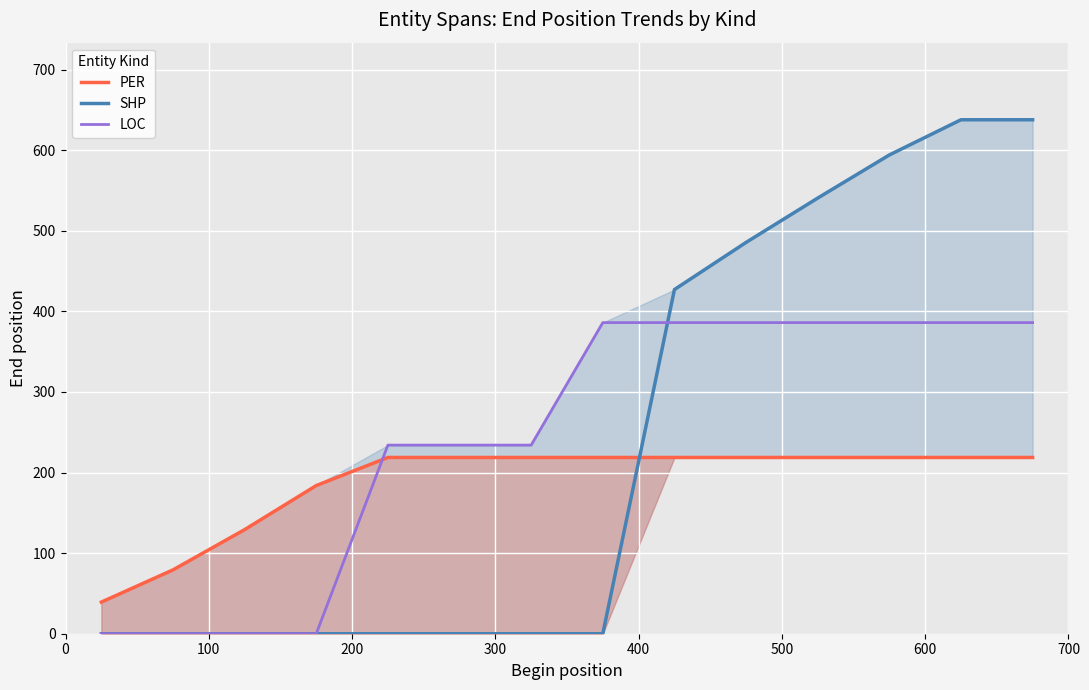

How many intersections are there between LOC and PER?

1